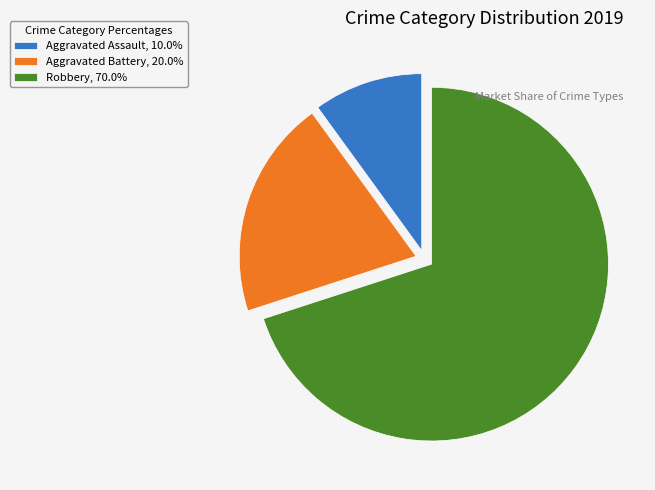

How many segments does this pie chart have?

3